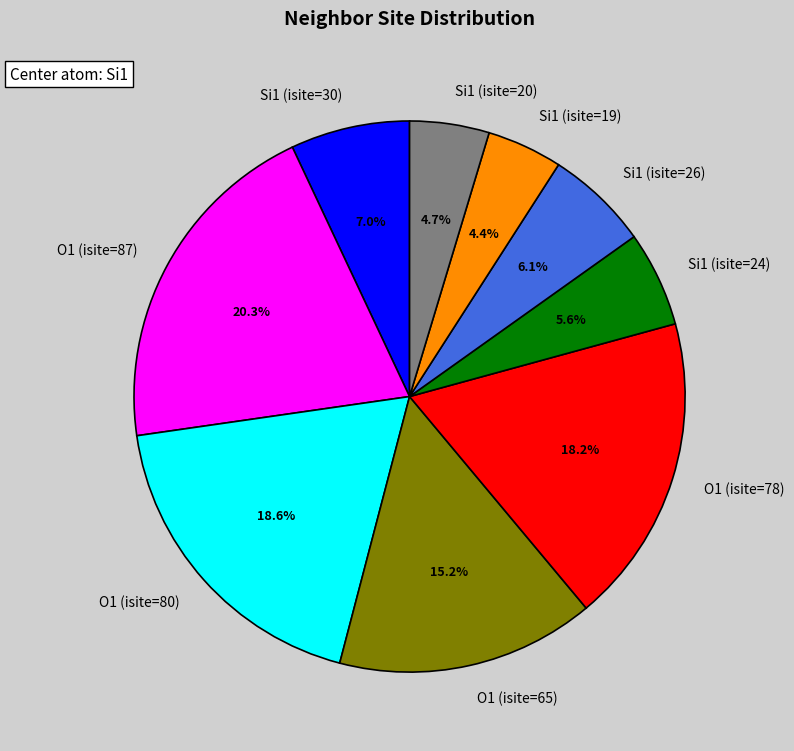

To the nearest percent, what portion does Si1 (isite=30) represent?

7%